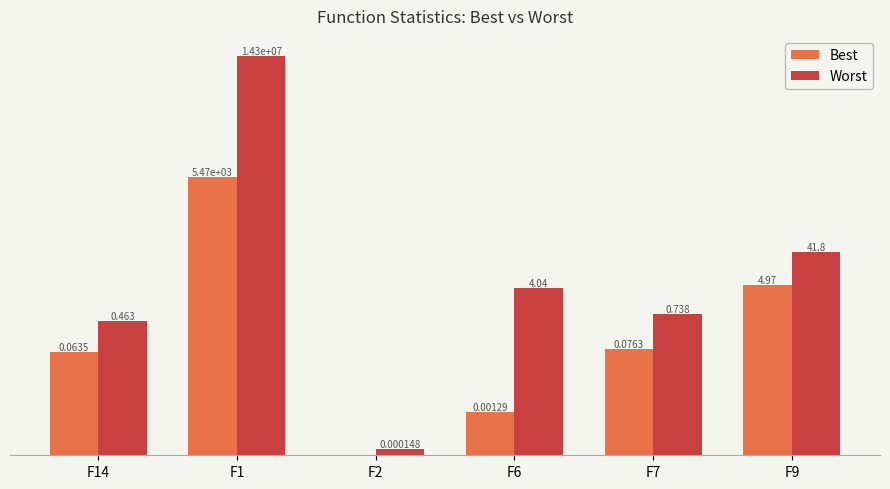

How many bars are there in total?

12